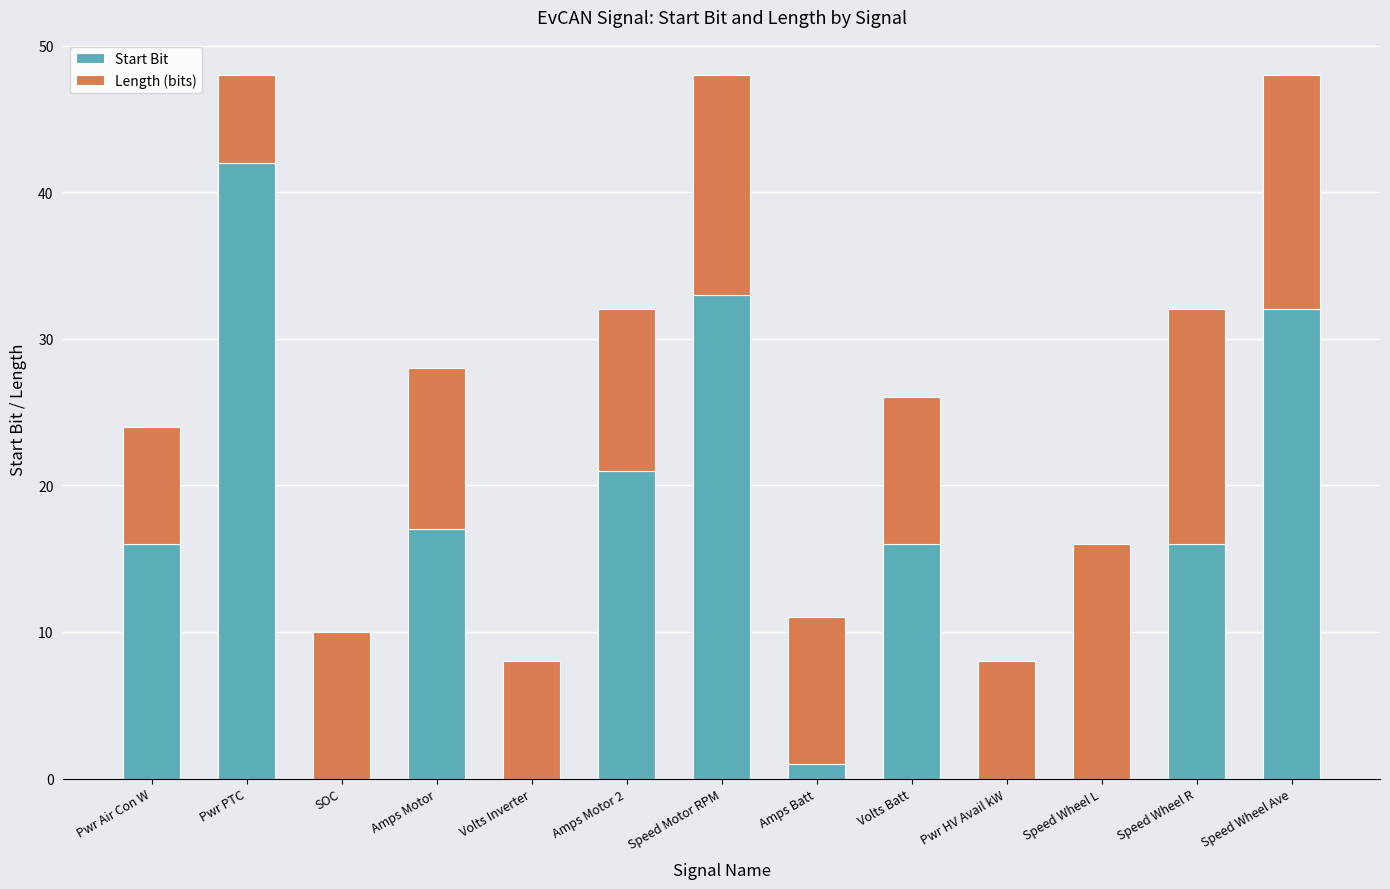

What is the total value across all series at Pwr Air Con W?

24